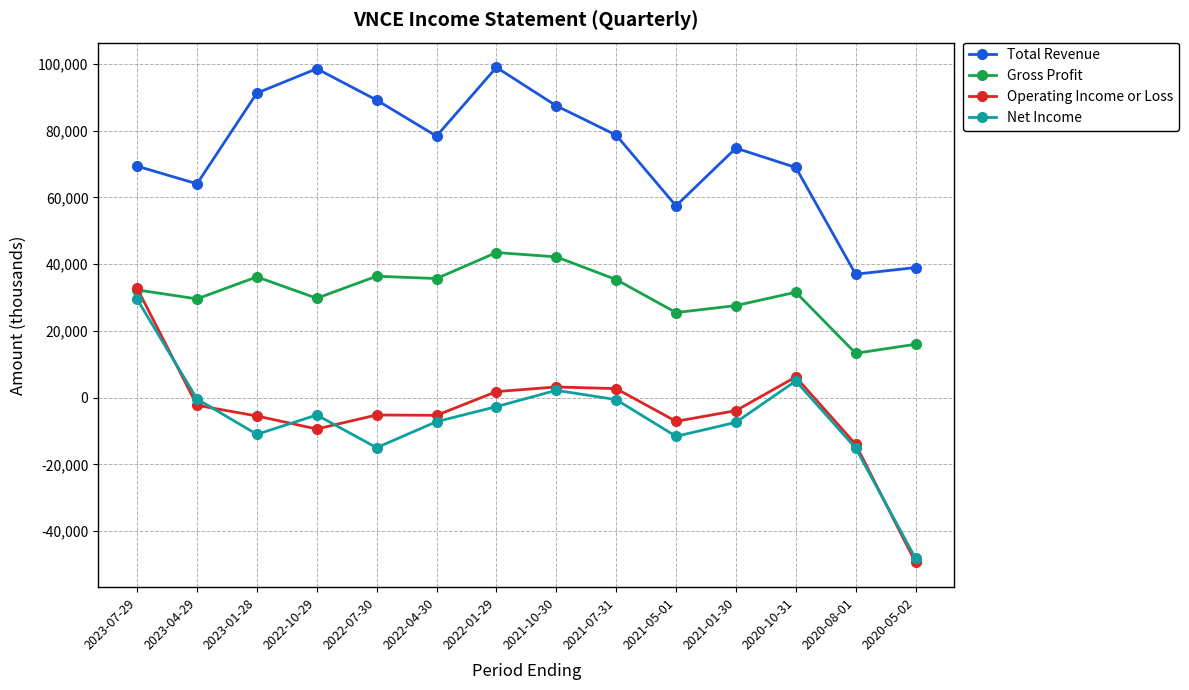

Where is the first local minimum for Net Income?

2023-01-28